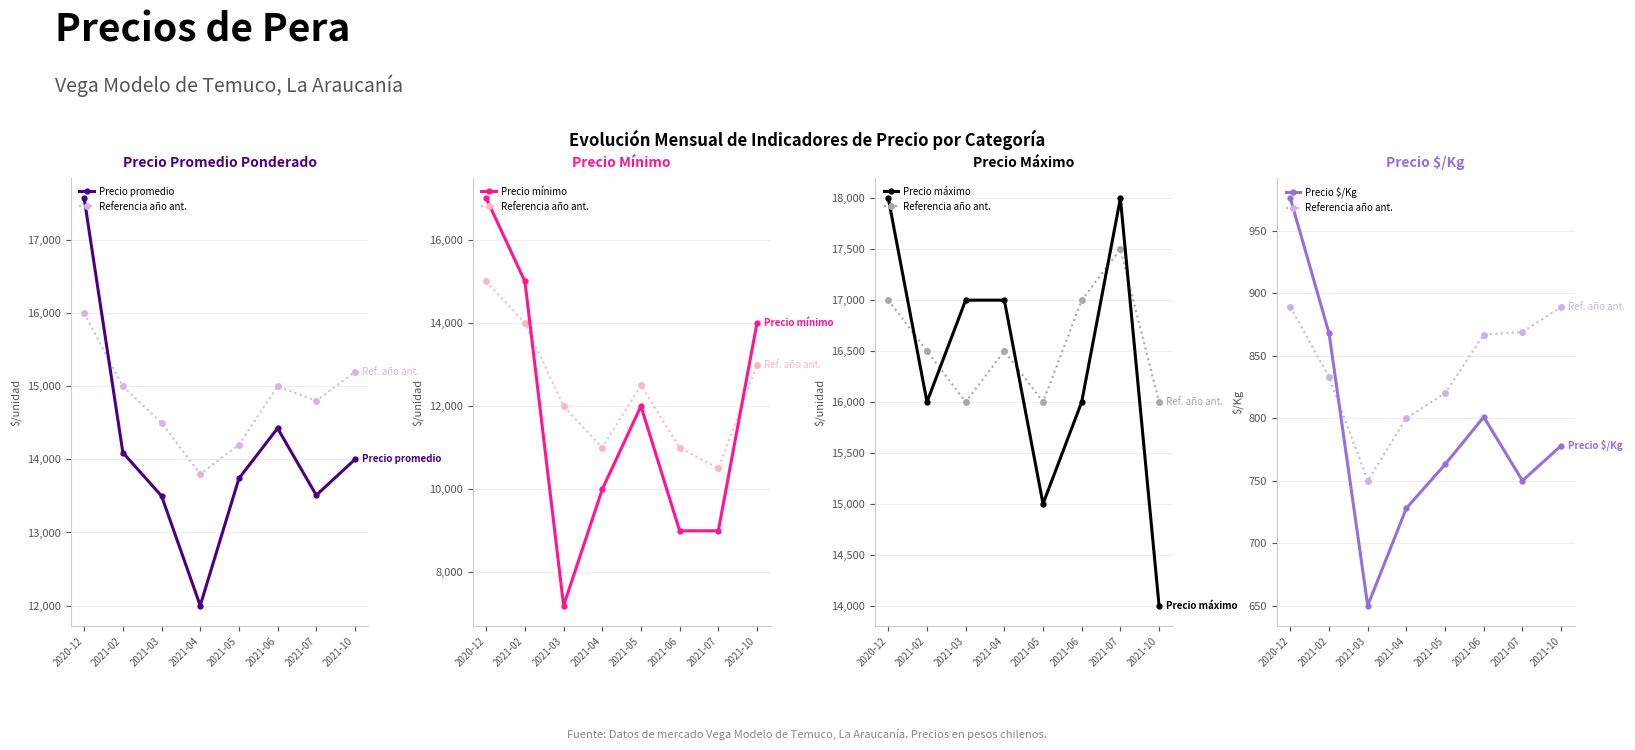

True or false: Precio promedio and Precio máximo intersect in this chart.

False